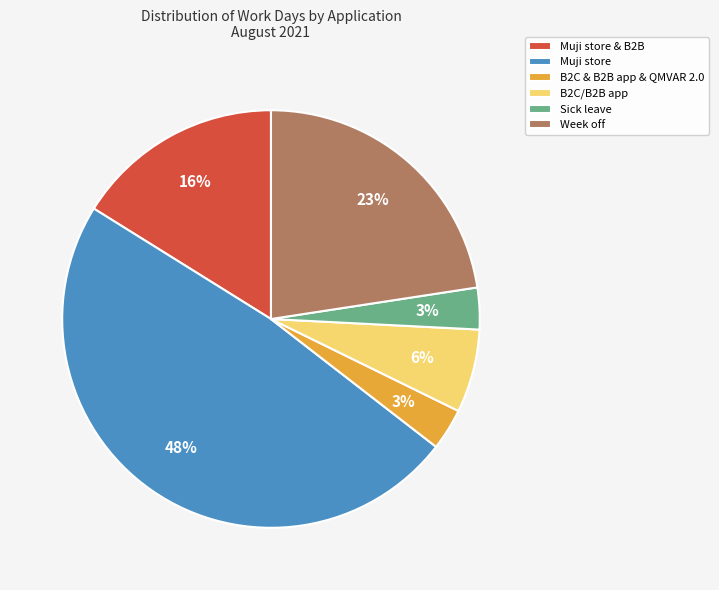

The B2C & B2B app & QMVAR 2.0 slice represents 3% of the pie. True or false?

True